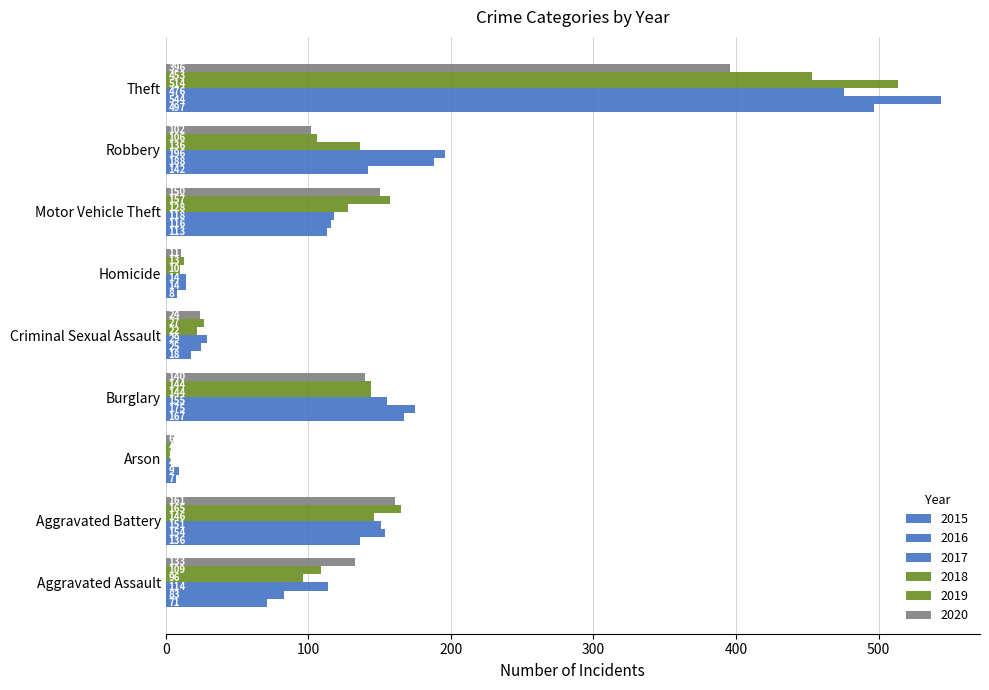

What is the difference between the second highest and minimum values in the 2019 series?

161